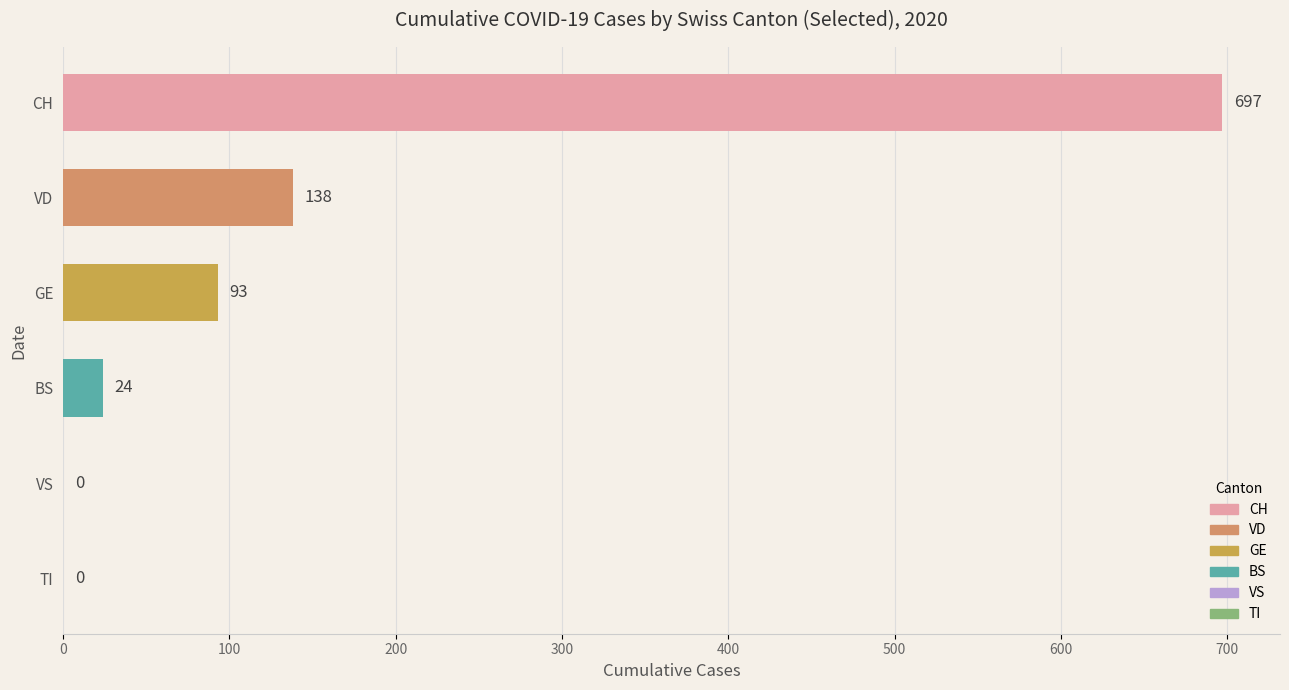

What is the change in value from VD to BS?

-114